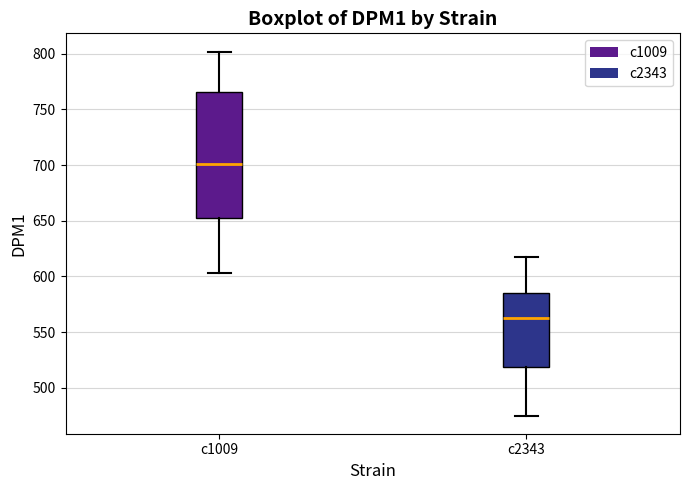

Reading left to right, read every box against the y-axis: the position of its median line, the range the box covers, and the ends of its whiskers. The values are not printed on the chart, so give them approximately, as read against the axis.

c1009: median 700, box 655 to 765, whiskers 605 to 800
c2343: median 565, box 520 to 585, whiskers 475 to 615